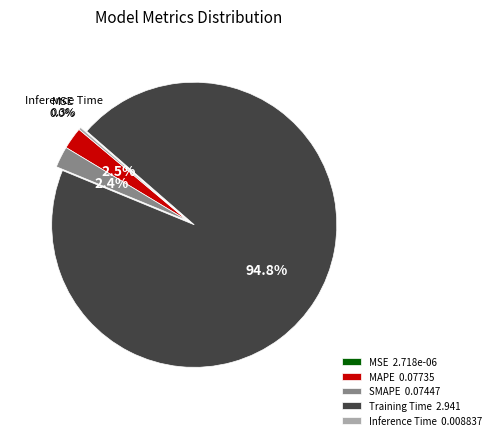

Does any single category account for the majority?

Yes